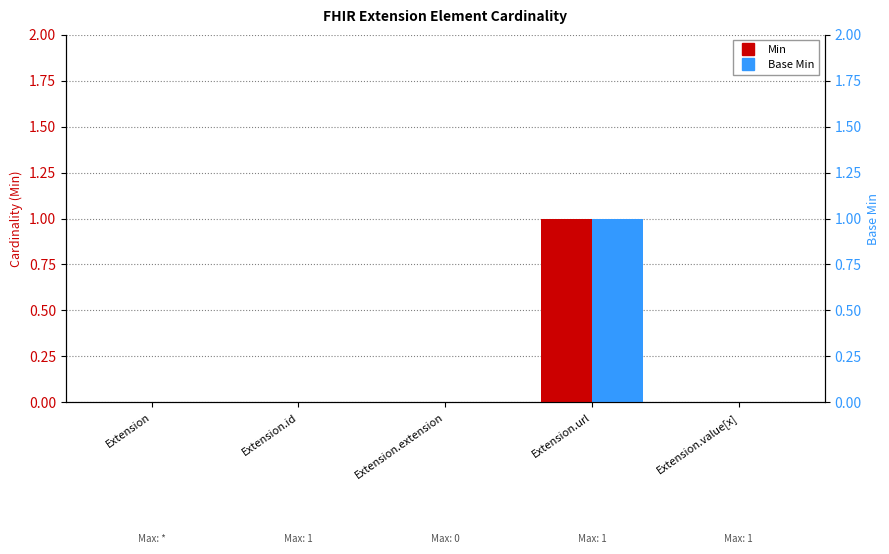

At which label is Base Min closest to 0?

Extension